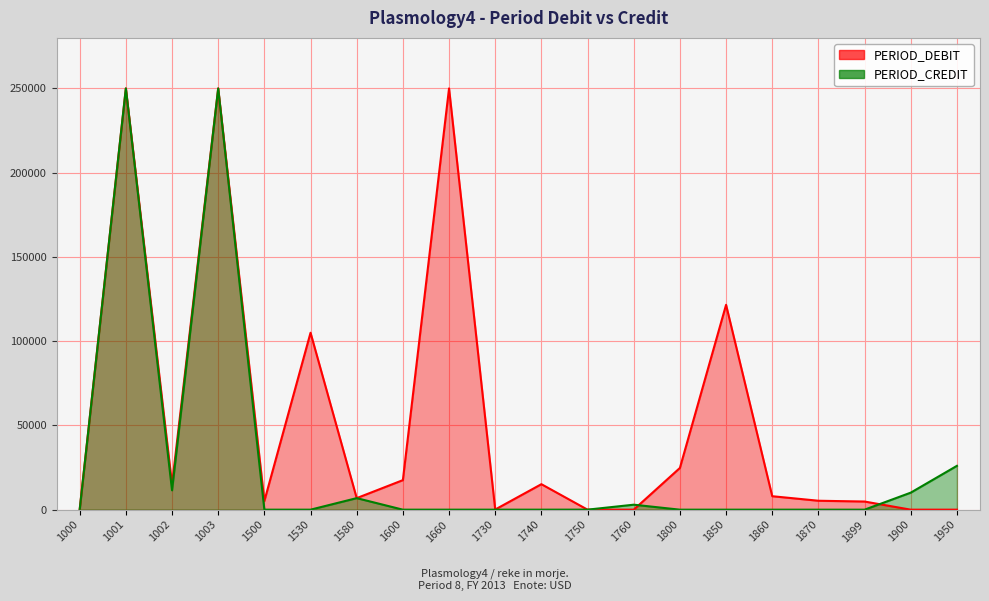

What is the difference between the maximum and second lowest values?

250000.0